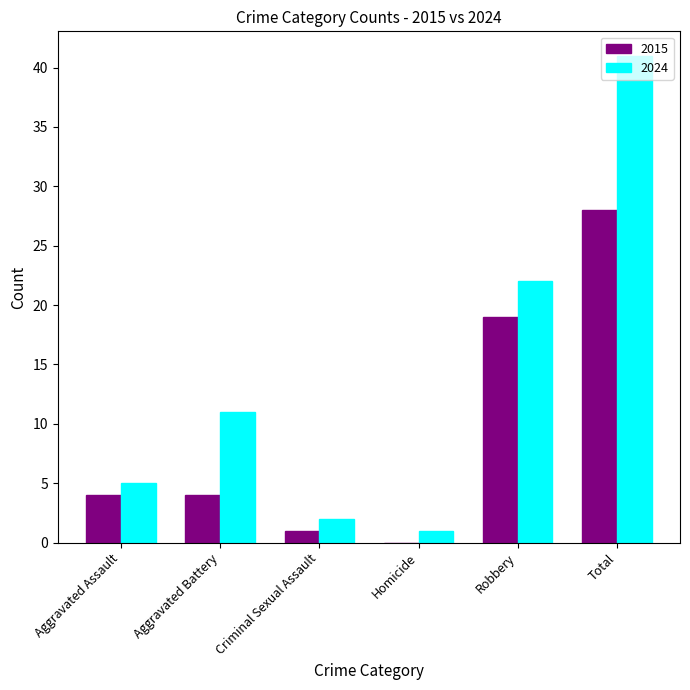

Are the bars horizontal?

No